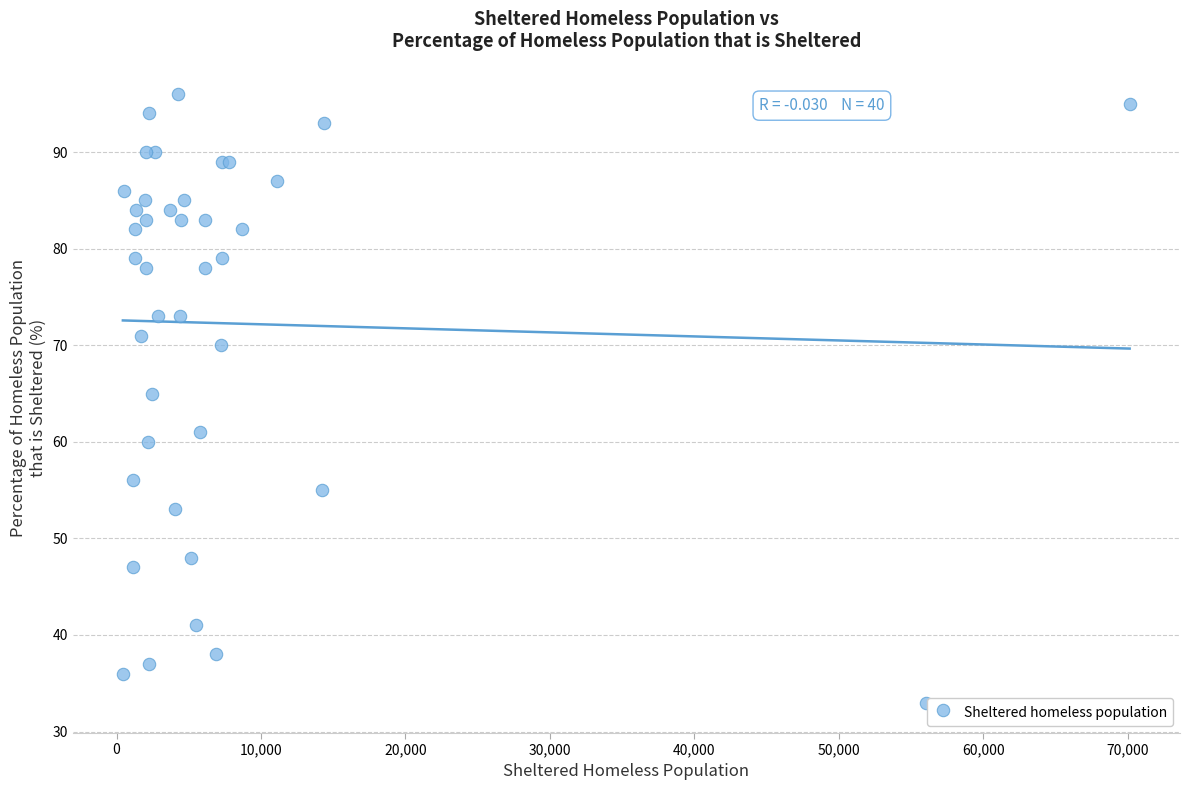

What Y value in the scatter plot is closest to 64?

65